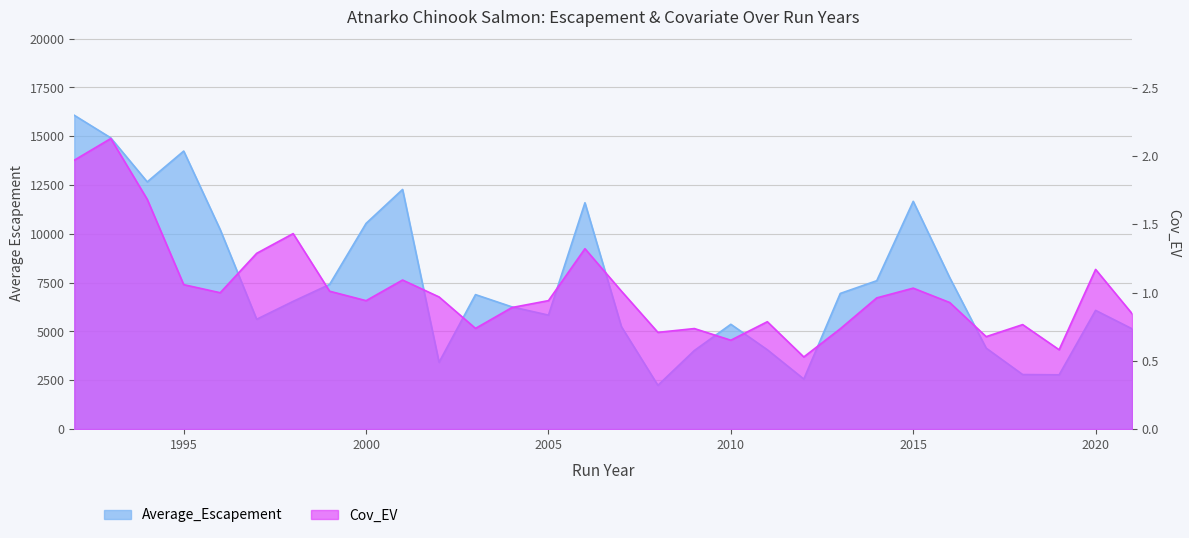

What is the difference between the second highest and second lowest values in the Cov_EV series?

1.4